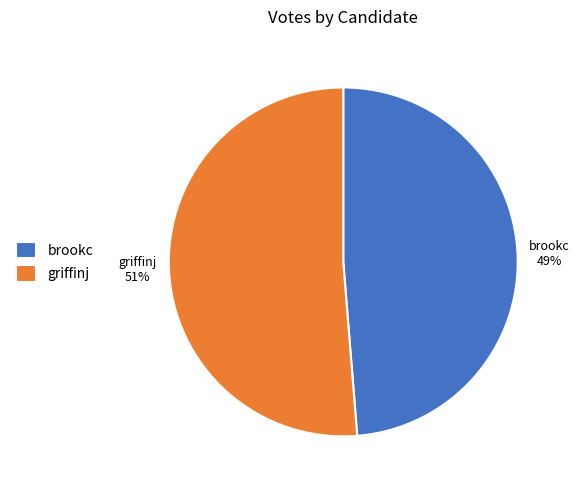

Between griffinj and brookc, which is larger?

griffinj